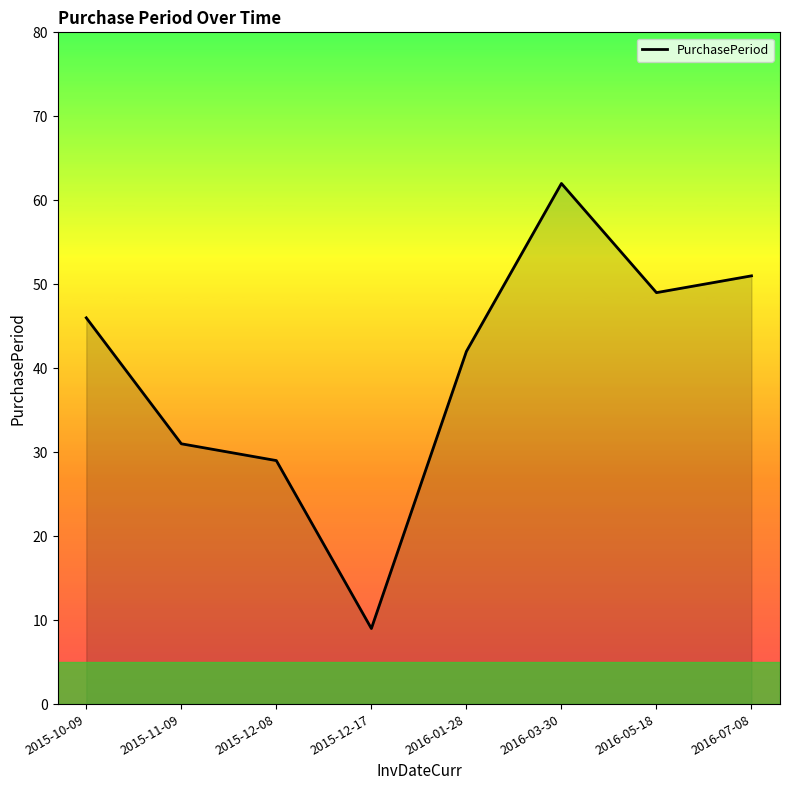

Reading left to right, extract all data points from this chart.

46	31	29	9	42	62	49	51